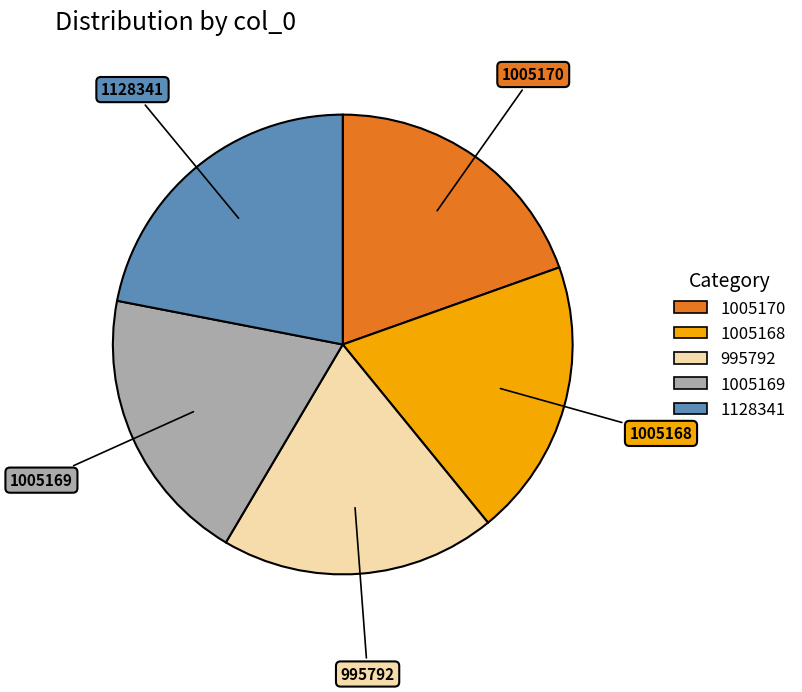

Does any single category account for the majority?

No